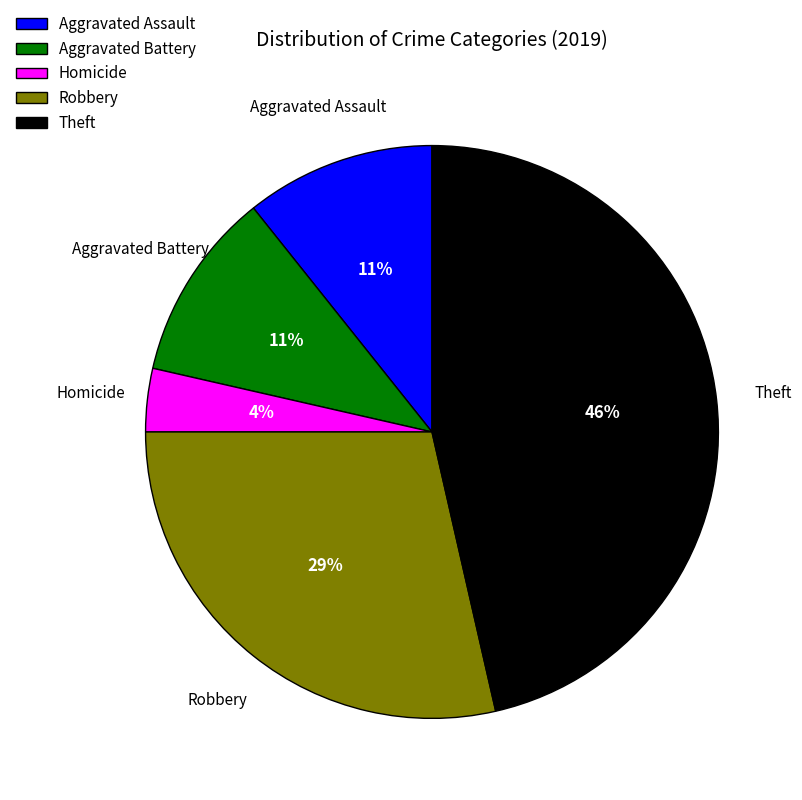

How many segments does this pie chart have?

5